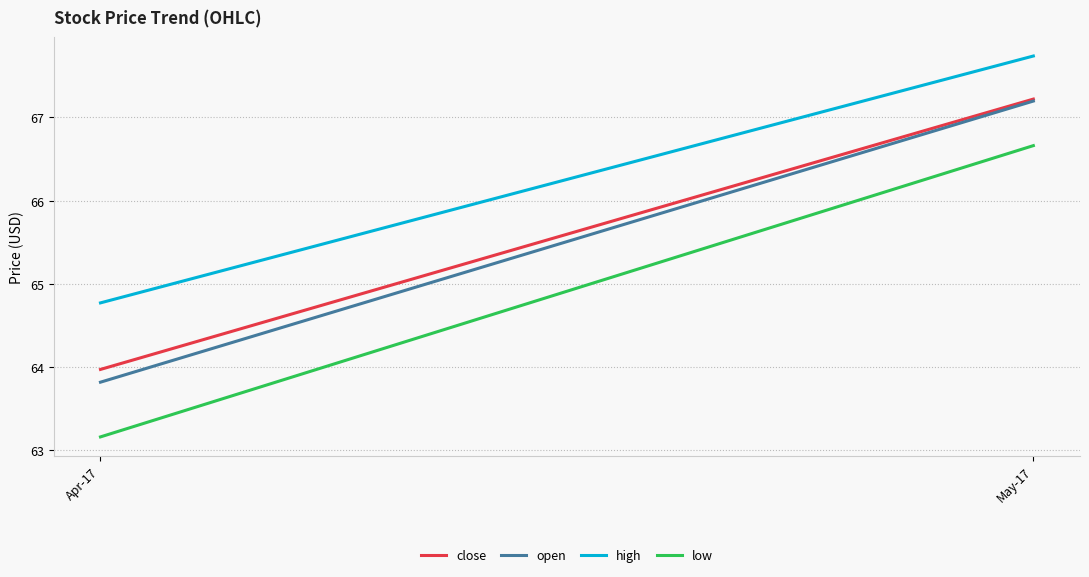

What is the spread (max minus min) of values at Apr-17?

1.6